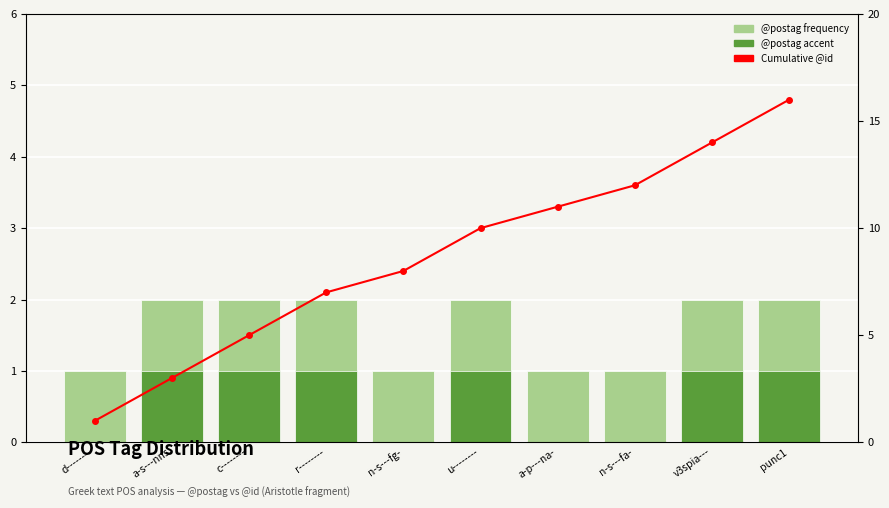

What is the label of the 8th bar from the right?

c--------